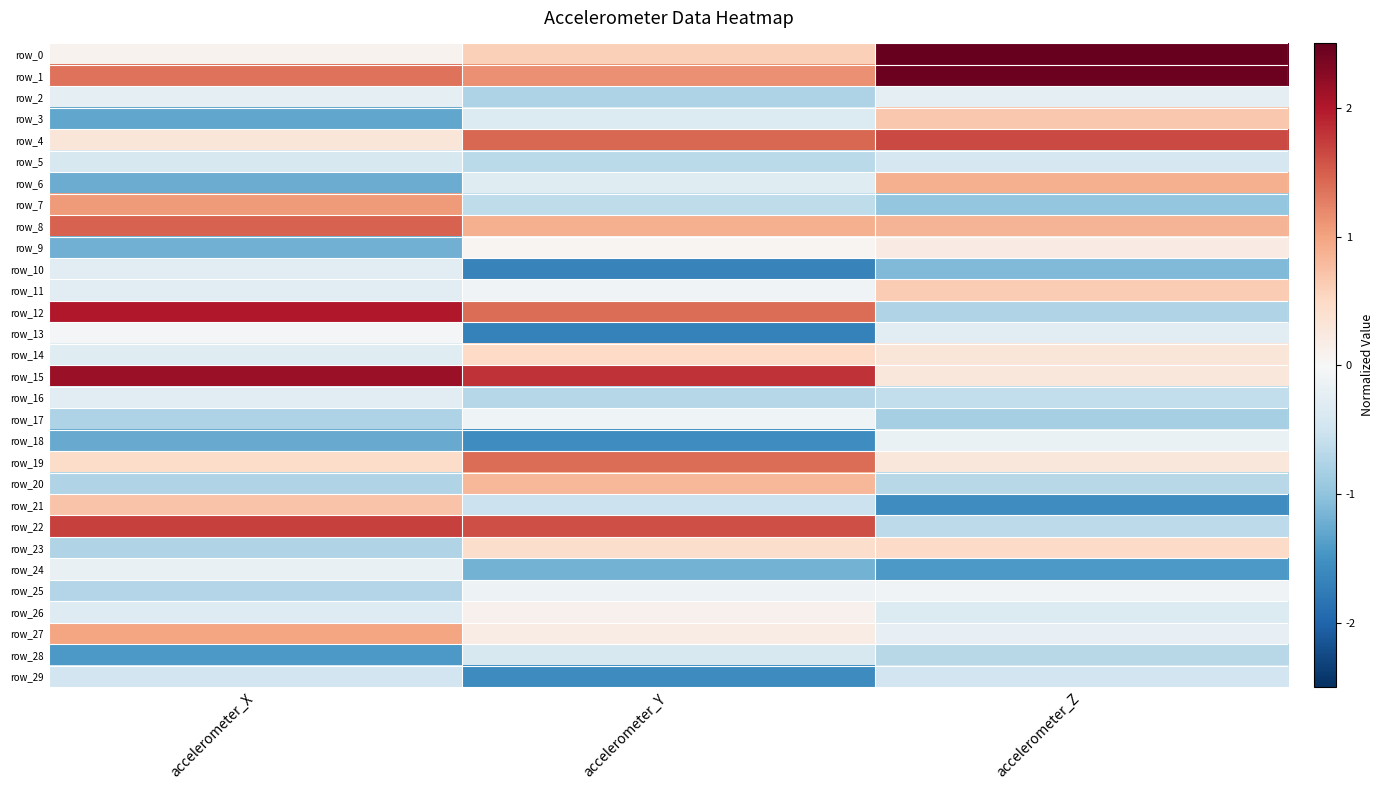

Count the row_1 values in the range 1 to 2.

2